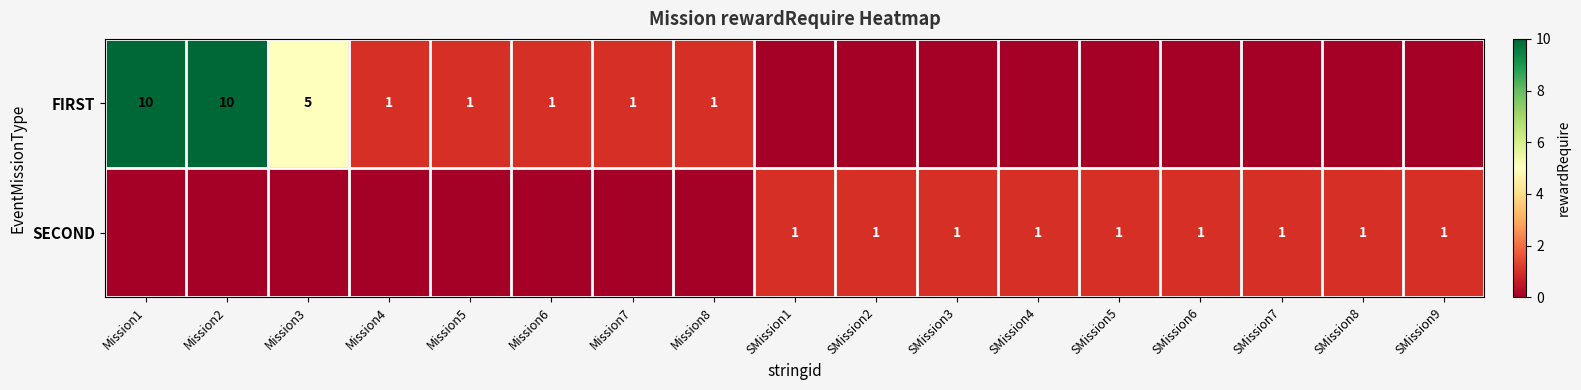

The SECOND series shows 0 at SMission8. True or false?

False